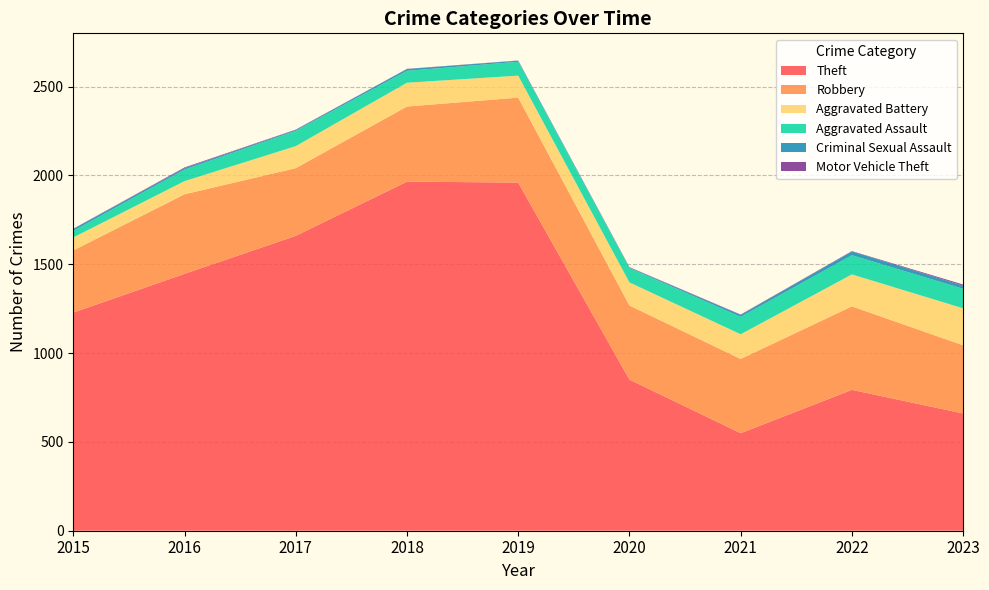

Reading left to right, extract all data points from this chart.

Theft: 2015=1228	2016=1446	2017=1660	2018=1965	2019=1960	2020=851	2021=549	2022=793	2023=660
Robbery: 2015=350	2016=448	2017=381	2018=423	2019=478	2020=417	2021=418	2022=470	2023=384
Aggravated Battery: 2015=73	2016=74	2017=124	2018=134	2019=124	2020=130	2021=139	2022=180	2023=208
Aggravated Assault: 2015=37	2016=65	2017=86	2018=67	2019=78	2020=81	2021=98	2022=108	2023=110
Criminal Sexual Assault: 2015=11	2016=8	2017=5	2018=10	2019=6	2020=3	2021=11	2022=21	2023=18
Motor Vehicle Theft: 2015=1	2016=4	2017=2	2018=1	2019=1	2020=2	2021=2	2022=2	2023=6